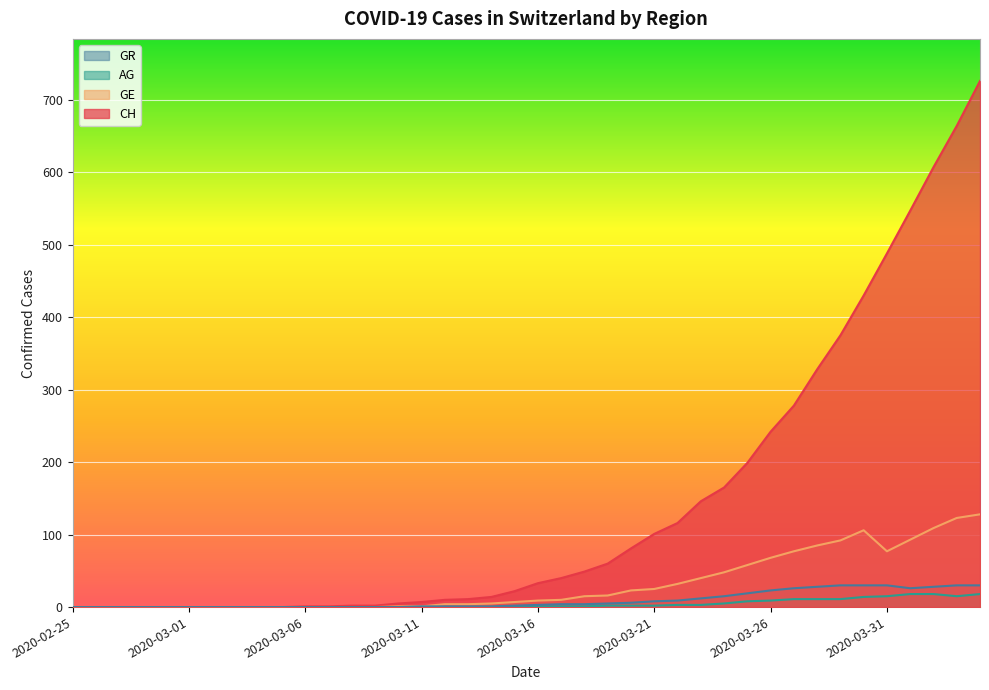

Where does the GR series first go above 3?

2020-03-17